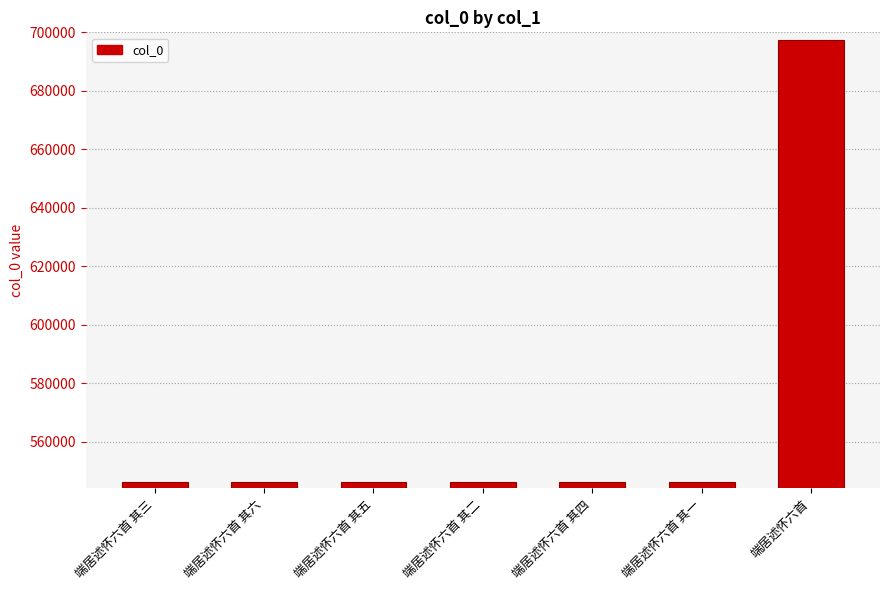

Which has a higher value, 端居述怀六首 or 端居述怀六首 其二?

端居述怀六首